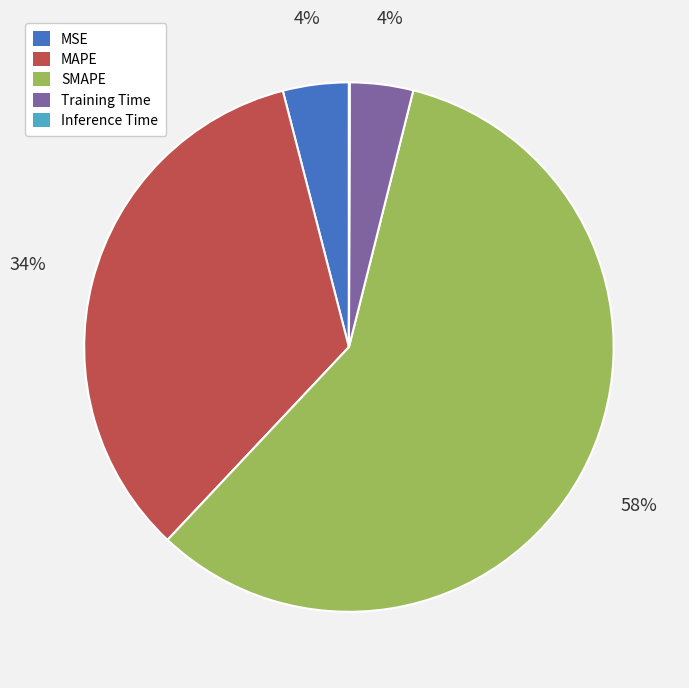

True or false: MAPE accounts for 44% of the total.

False